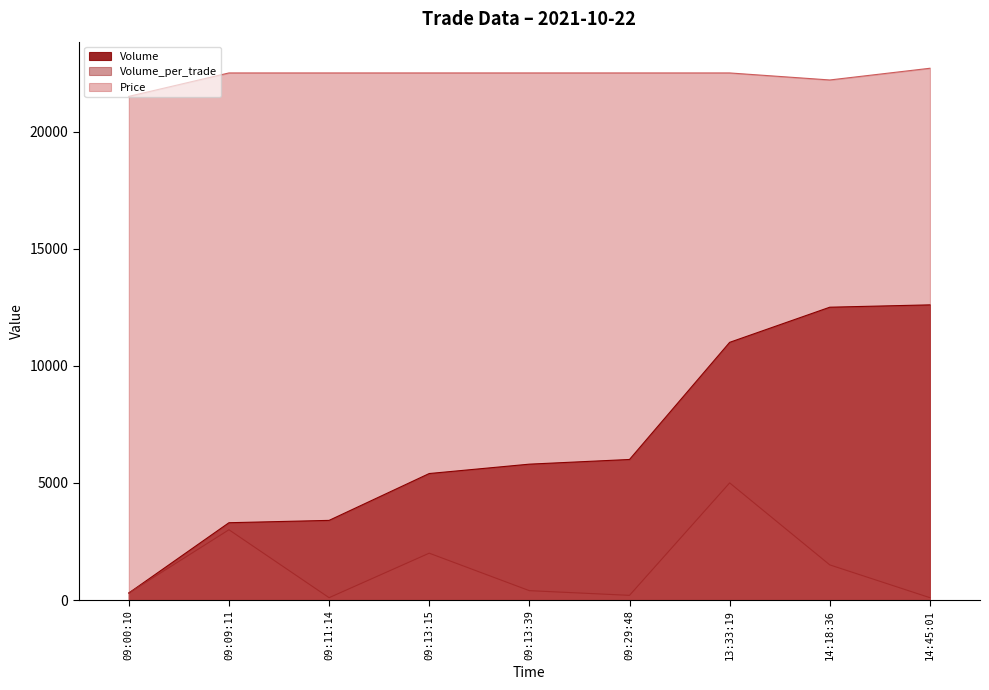

What is the average value of the Volume_per_trade series?

1400